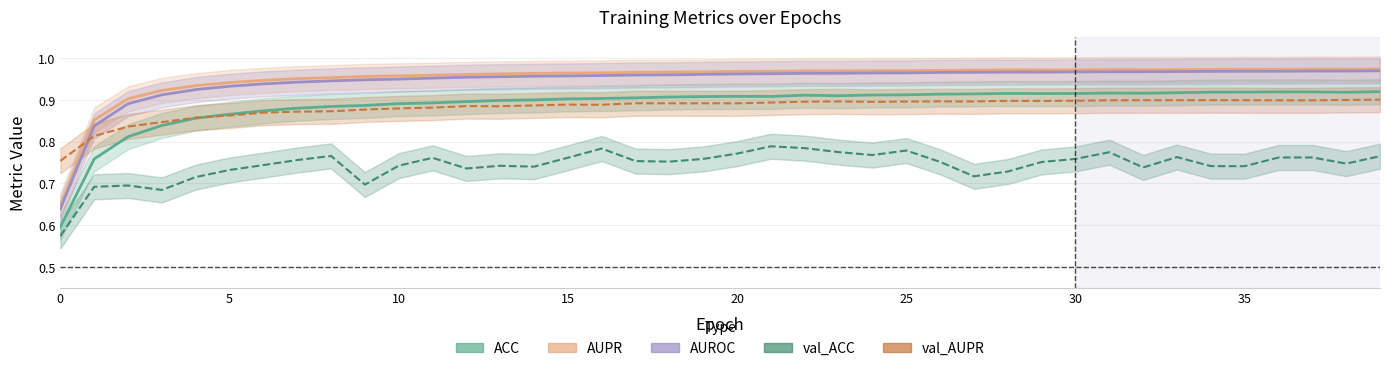

Is it true that val_ACC equals 1.2 at 5?

False